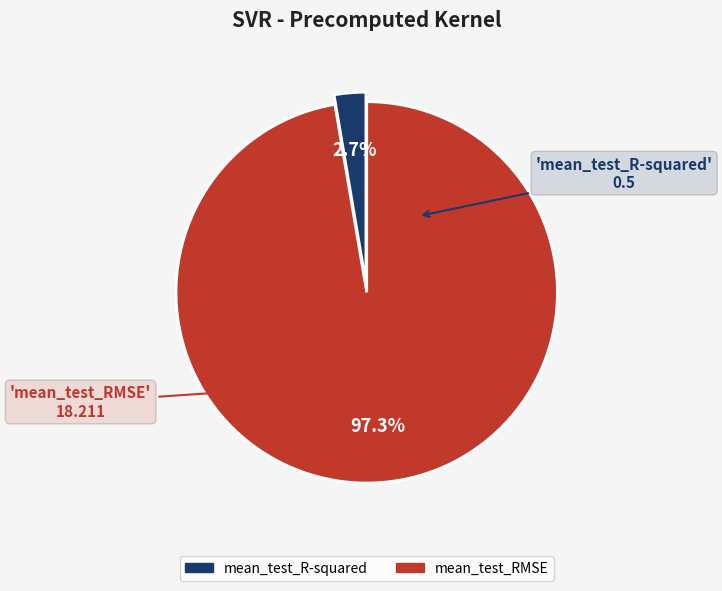

What is the smallest slice in the pie chart?

mean_test_R-squared